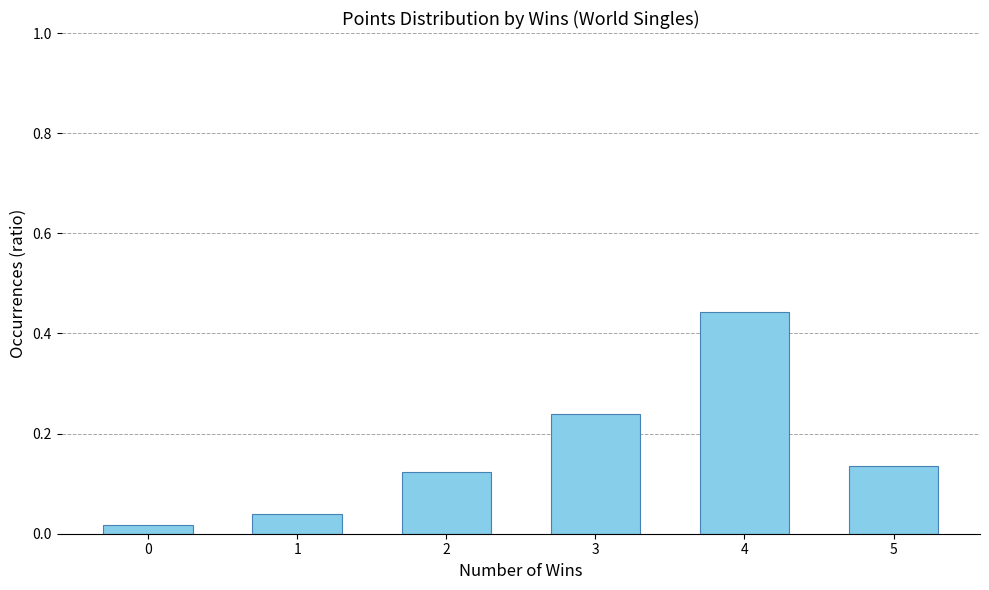

Is it true that the value at 5 is 0.2?

False